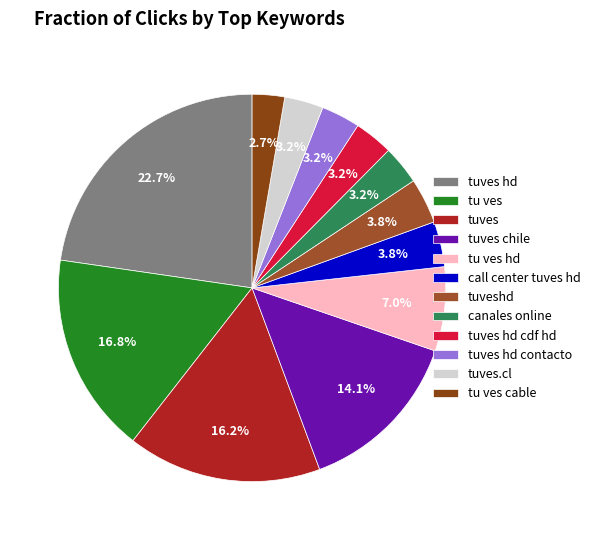

How many segments does this pie chart have?

12